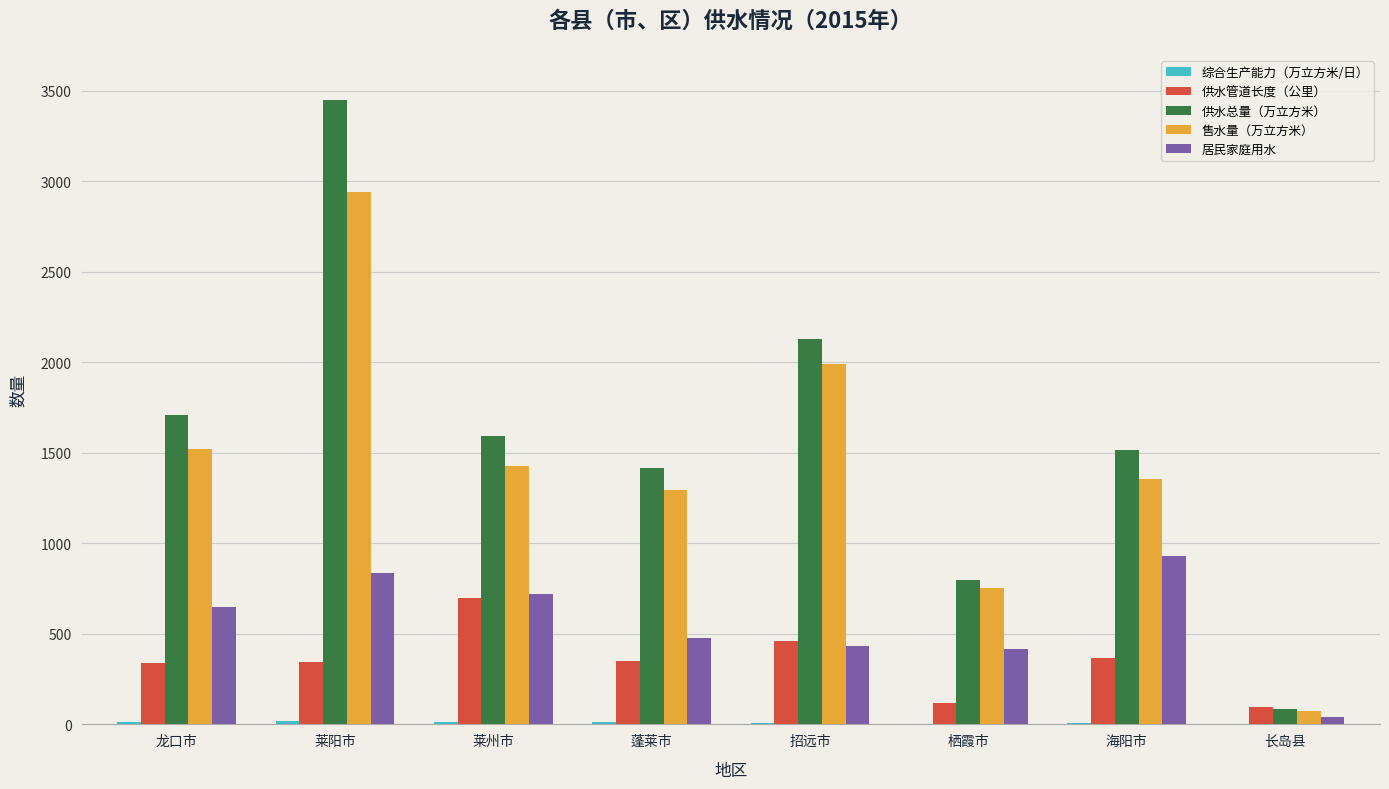

What is the difference between the 供水管道长度（公里） values at 莱州市 and 招远市?

235.0